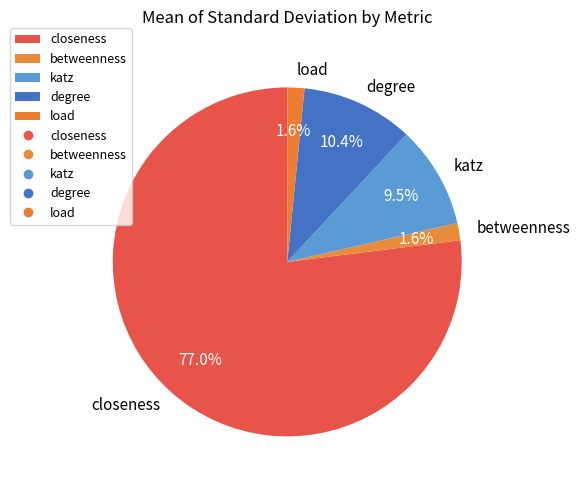

Which category has the biggest portion of the pie?

closeness